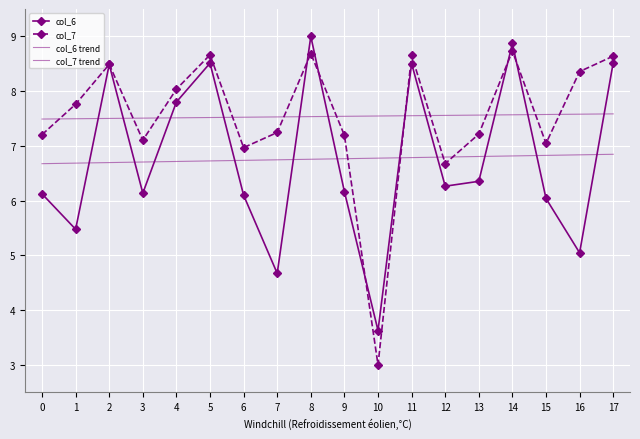

Reading left to right, transcribe all the data shown in this chart.

col_6: 6.1	5.5	8.5	6.1	7.8	8.5	6.1	4.7	9.0	6.2	3.6	8.5	6.3	6.4	8.9	6.0	5.0	8.5
col_7: 7.2	7.8	8.5	7.1	8.0	8.7	7.0	7.2	8.7	7.2	3.0	8.7	6.7	7.2	8.7	7.0	8.4	8.6
col_6 trend: 6.7	6.7	6.7	6.7	6.7	6.7	6.7	6.7	6.8	6.8	6.8	6.8	6.8	6.8	6.8	6.8	6.8	6.8
col_7 trend: 7.5	7.5	7.5	7.5	7.5	7.5	7.5	7.5	7.5	7.5	7.5	7.6	7.6	7.6	7.6	7.6	7.6	7.6